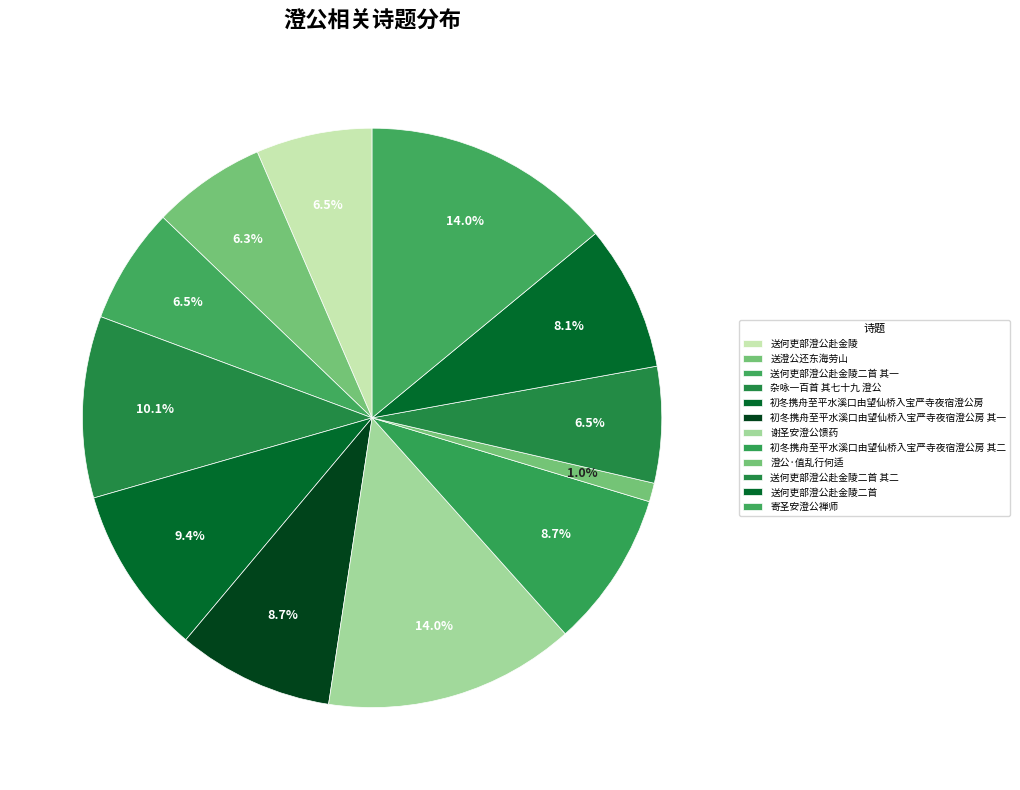

What is the smallest slice in the pie chart?

澄公·值乱行何适